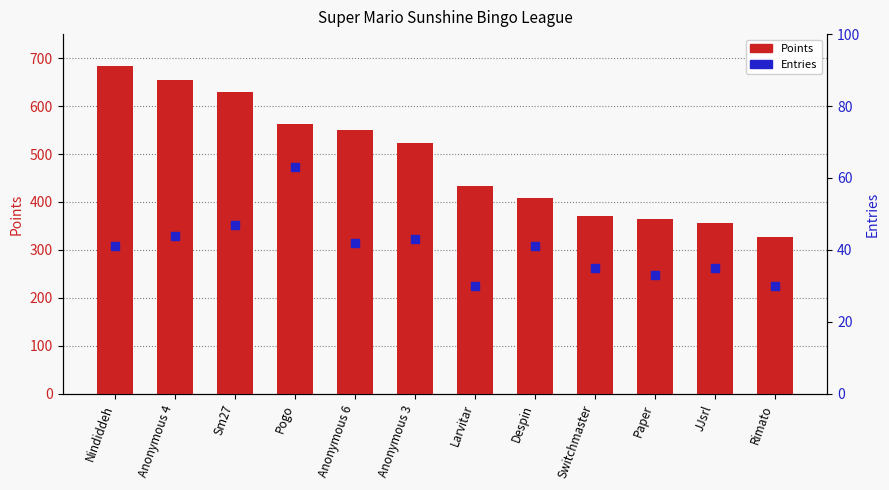

Which series reaches the maximum Y coordinate?

Points